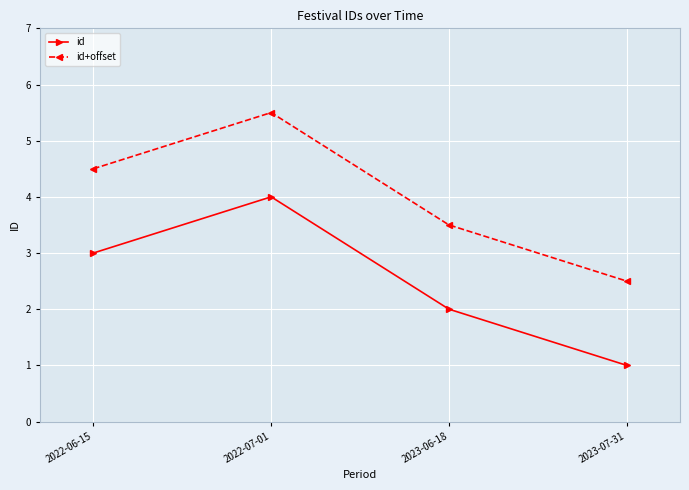

True or false: id+offset and id intersect in this chart.

False